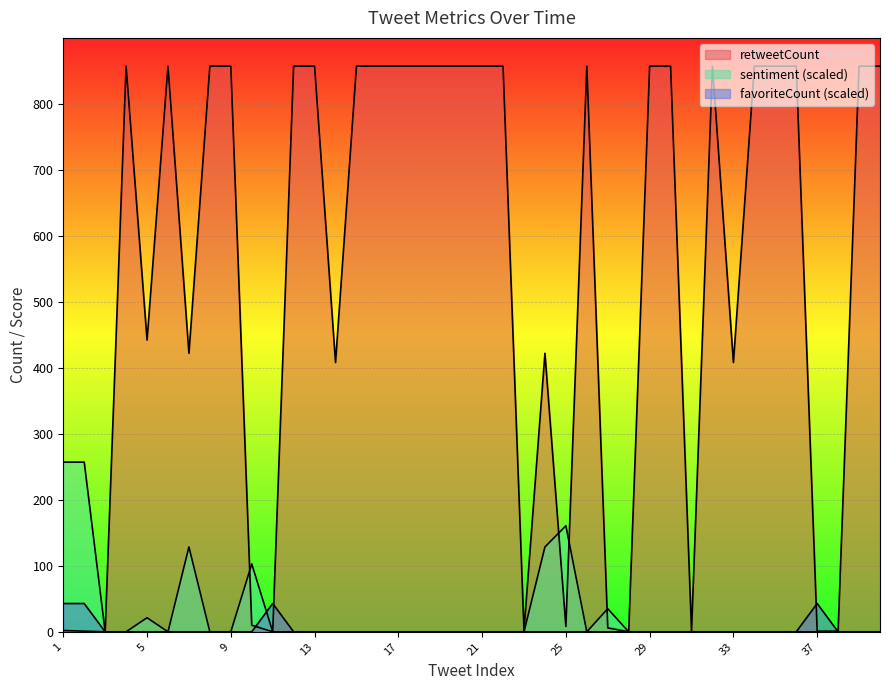

Which series changed the most between 11 and 32?

retweetCount